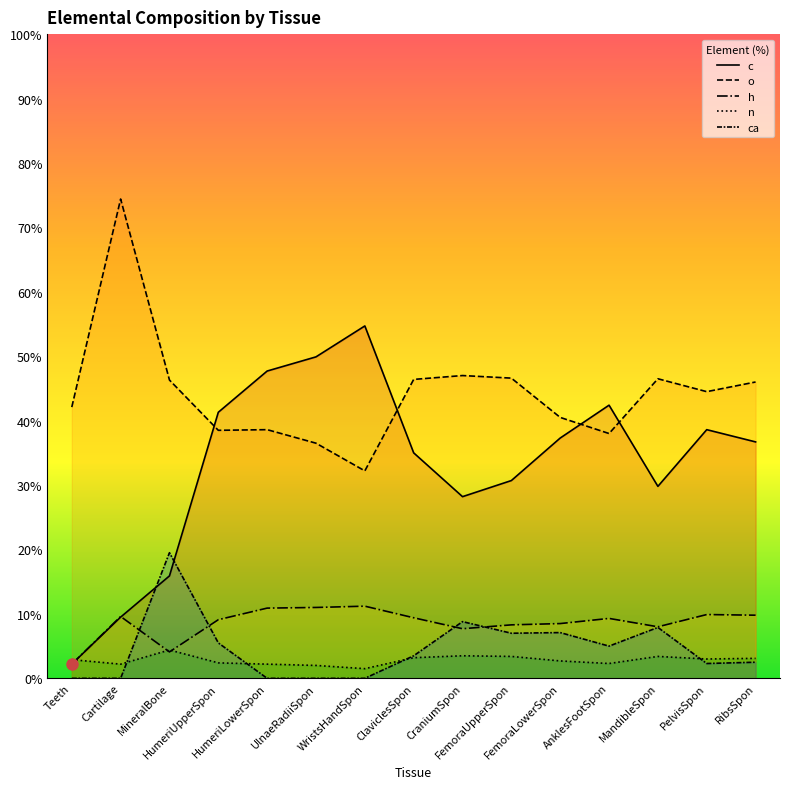

What is the label of the 4th point from the right?

AnklesFootSpon